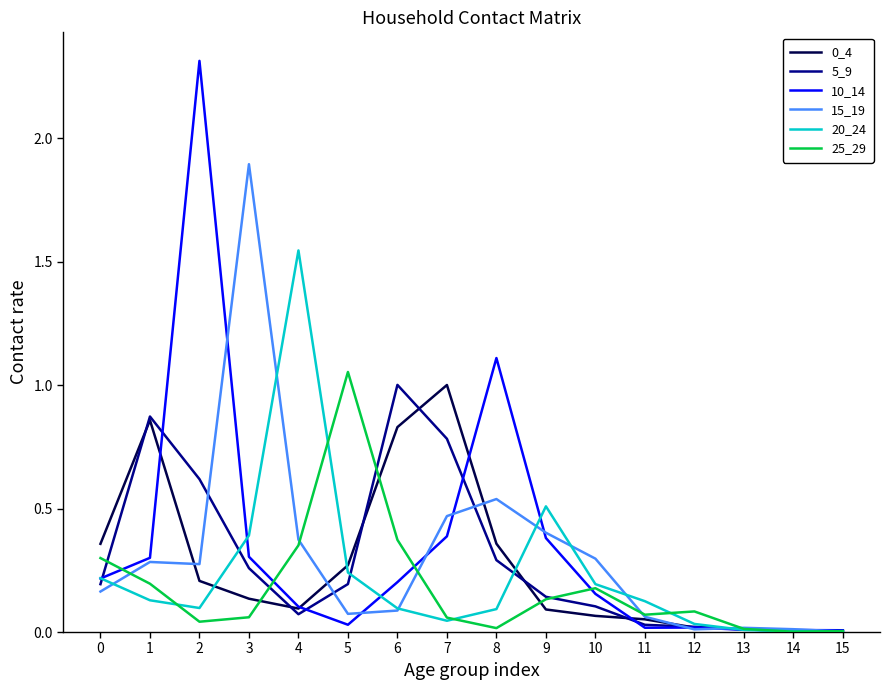

Does the chart display data point markers on the line(s)?

No